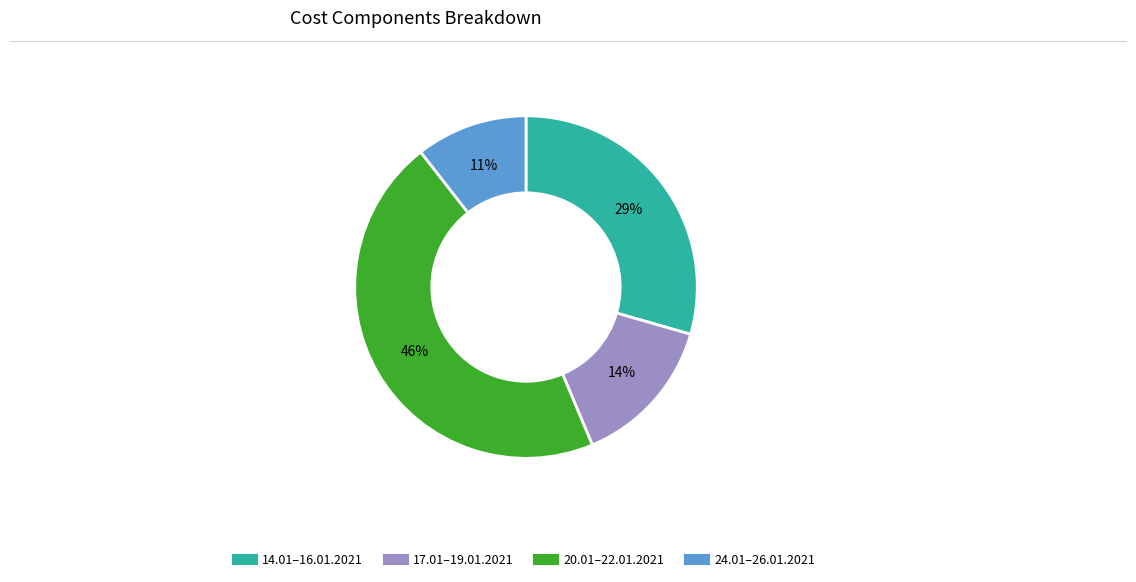

To the nearest percent, what is the average slice percentage?

25%